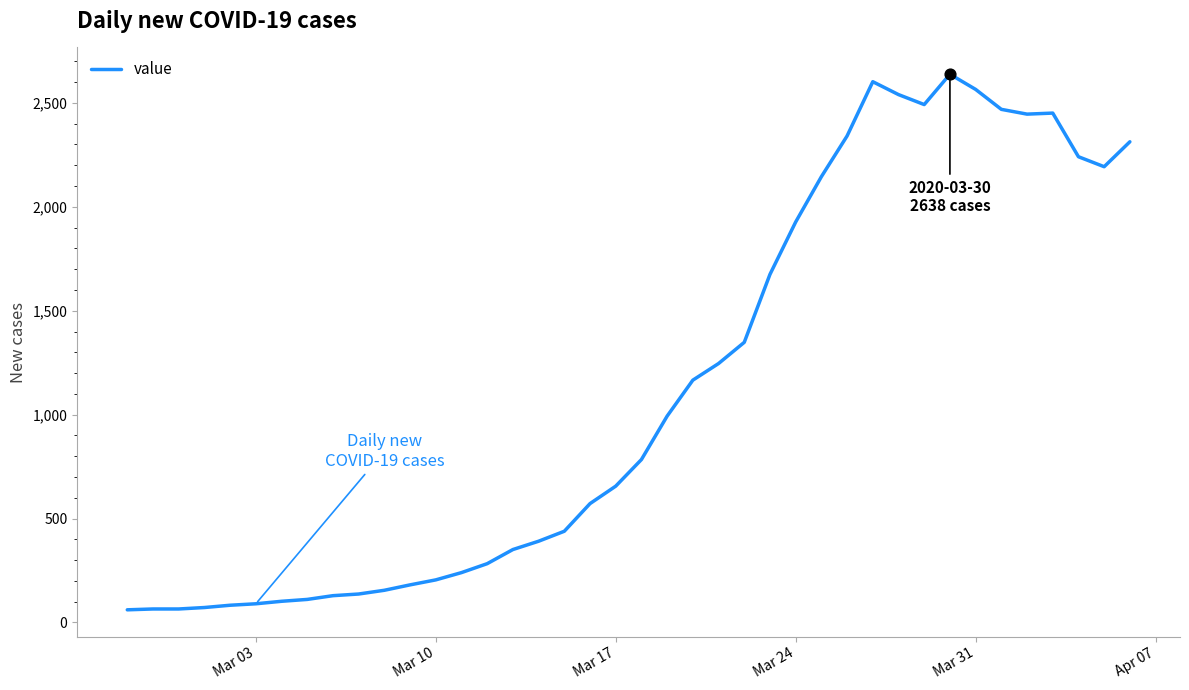

What is the difference between the maximum and minimum values?

2577